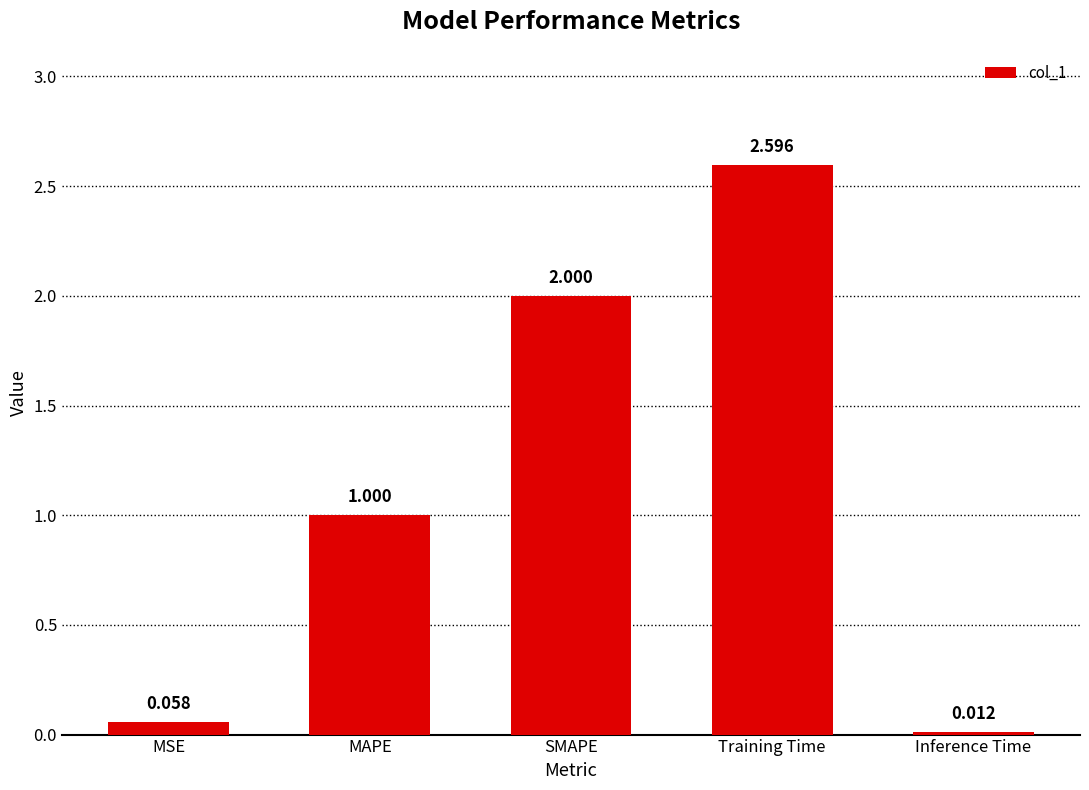

List the labels in order of value, largest first.

Training Time, SMAPE, MAPE, MSE, Inference Time